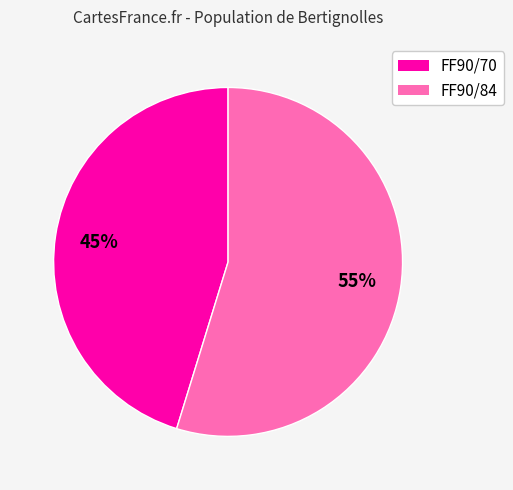

Is it true that FF90/70 is 45% of the pie?

True